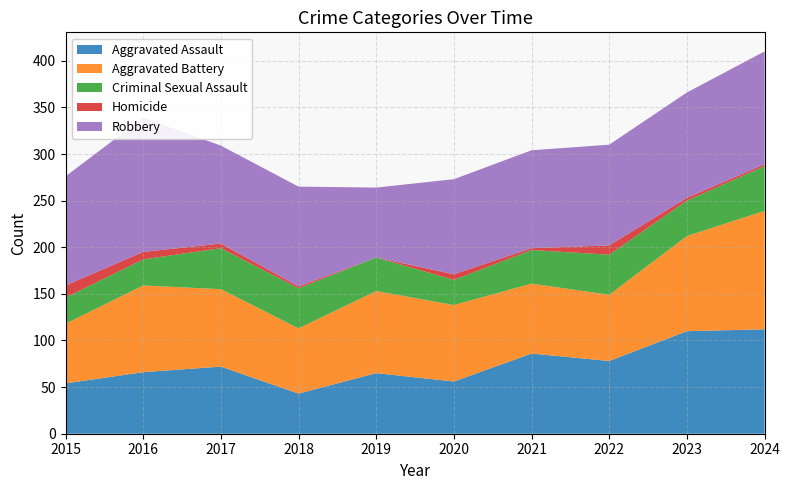

Reading left to right, extract all data points from this chart.

Aggravated Assault: 2015=54	2016=66	2017=72	2018=43	2019=65	2020=56	2021=86	2022=78	2023=110	2024=112
Aggravated Battery: 2015=64	2016=93	2017=83	2018=70	2019=88	2020=82	2021=75	2022=71	2023=102	2024=127
Criminal Sexual Assault: 2015=28	2016=28	2017=44	2018=43	2019=36	2020=27	2021=36	2022=43	2023=38	2024=48
Homicide: 2015=13	2016=8	2017=5	2018=2	2019=0	2020=6	2021=2	2022=10	2023=3	2024=2
Robbery: 2015=117	2016=144	2017=105	2018=107	2019=75	2020=102	2021=105	2022=108	2023=113	2024=121